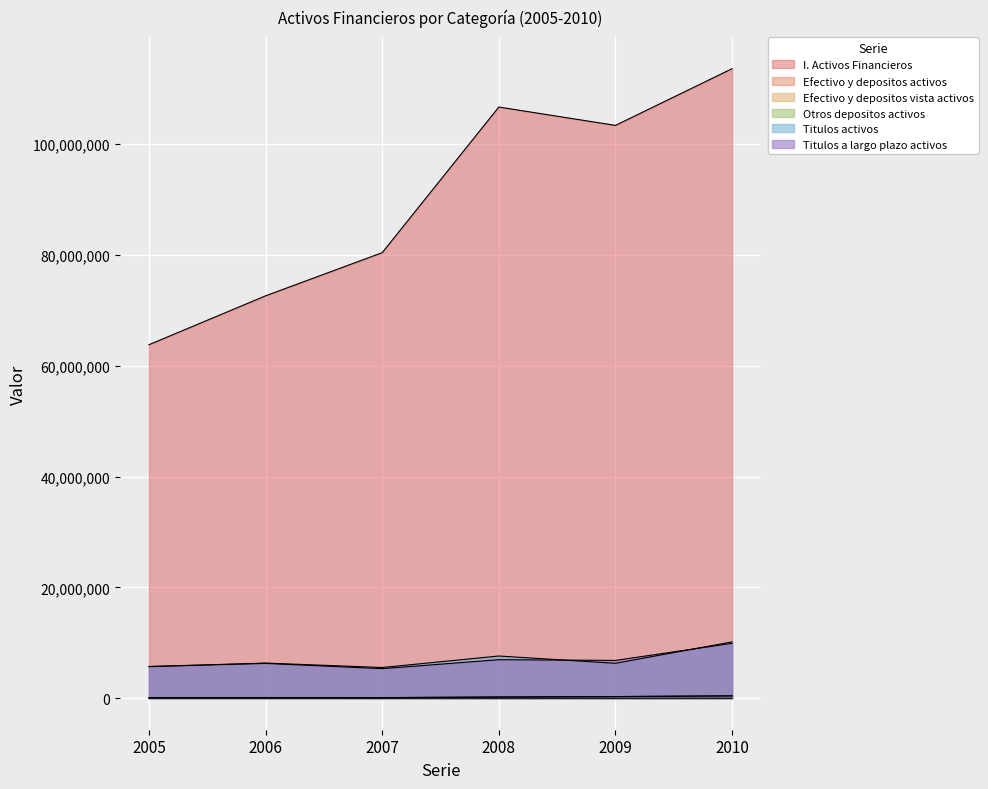

True or false: Efectivo y depositos activos has more than 0 interior local peaks.

True